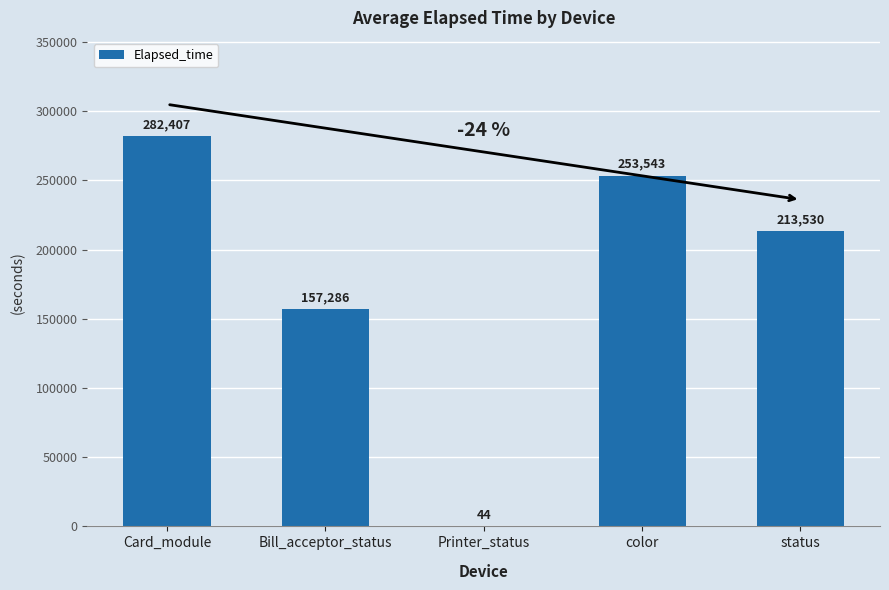

What is the sum of all values?

906810